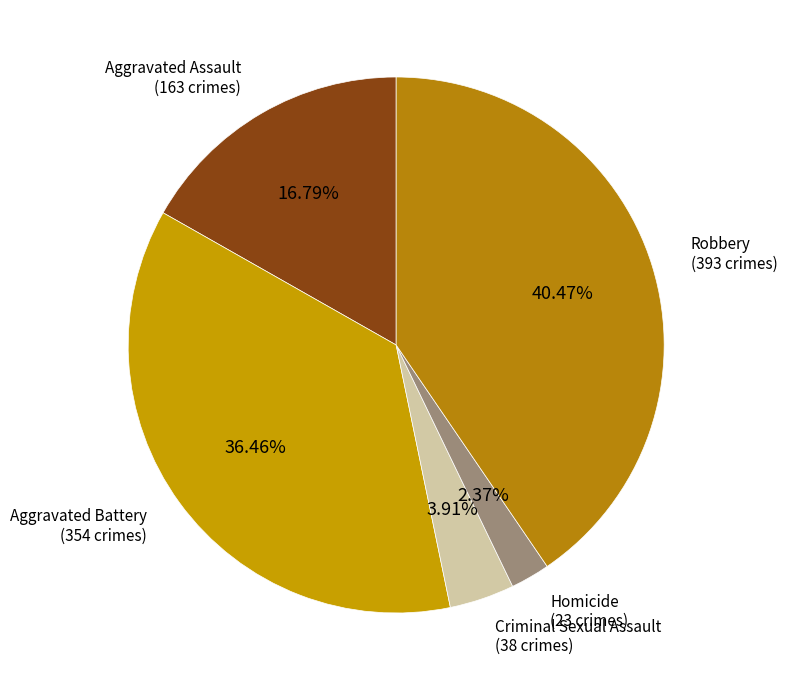

How many segments does this pie chart have?

5